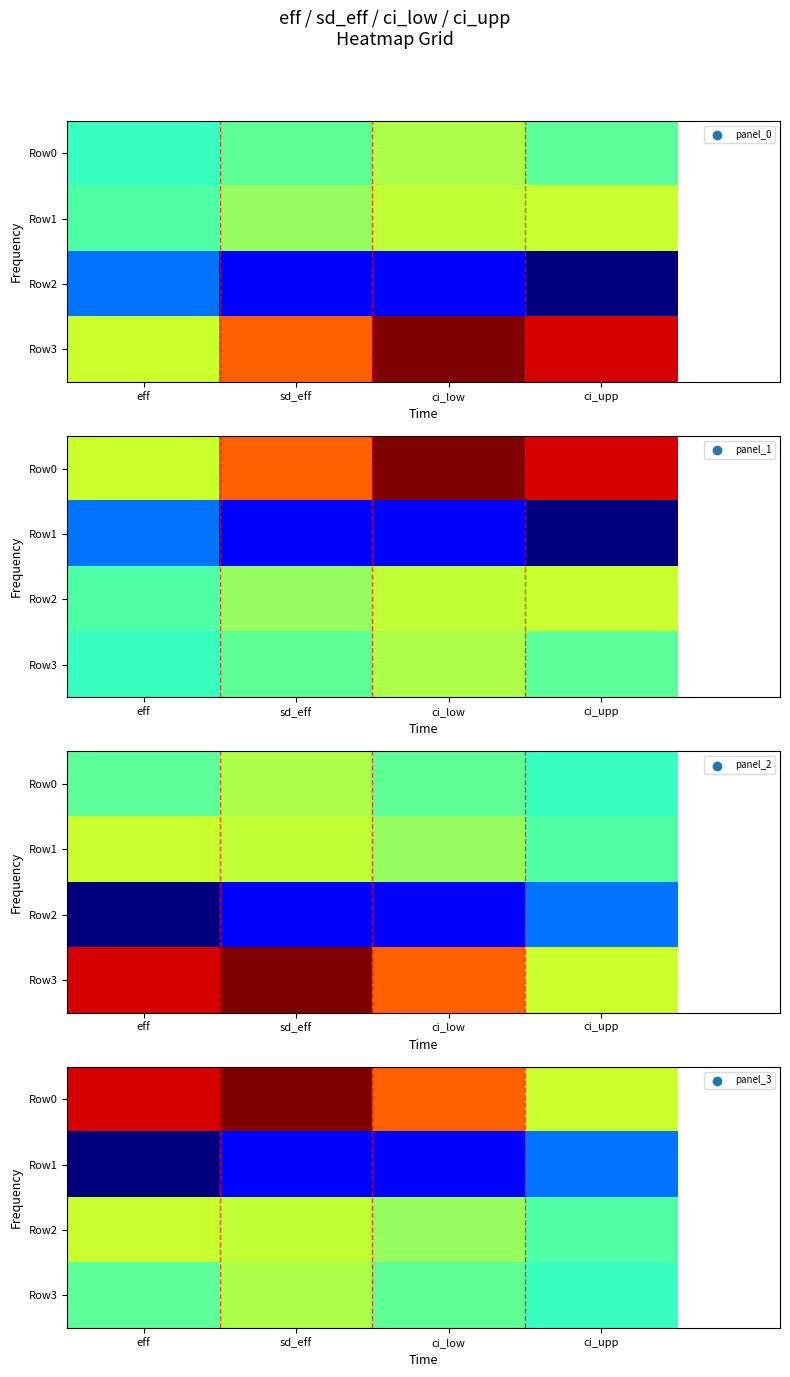

What is the total value across all series at ci_upp?

0.3